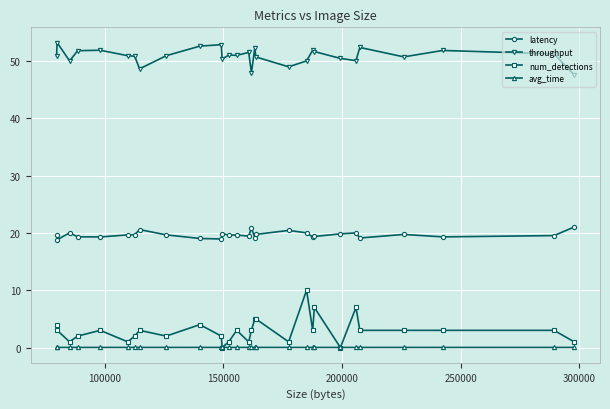

True or false: latency and throughput intersect in this chart.

False